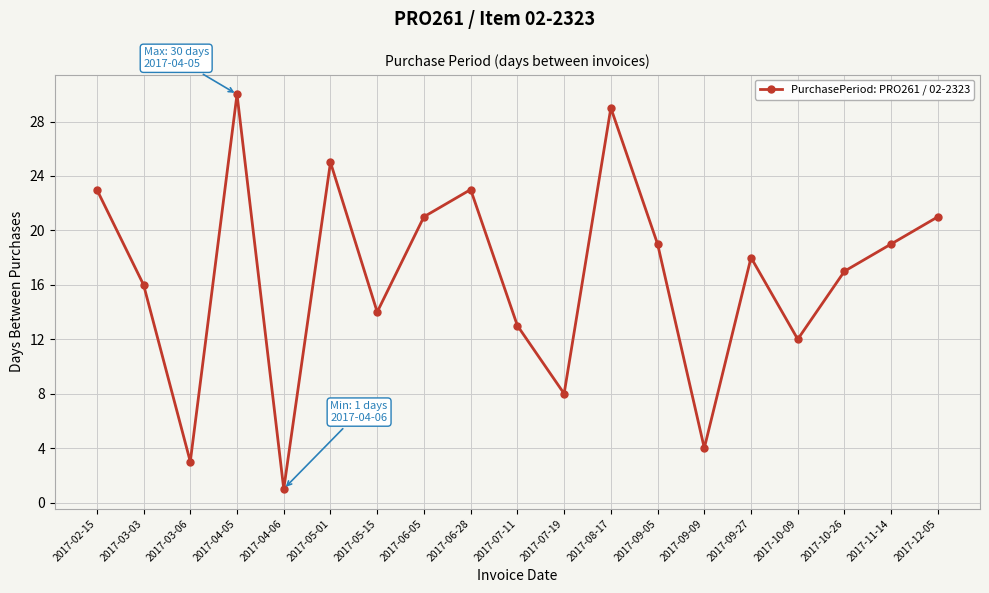

What is the label of the 14th point from the right?

2017-05-01